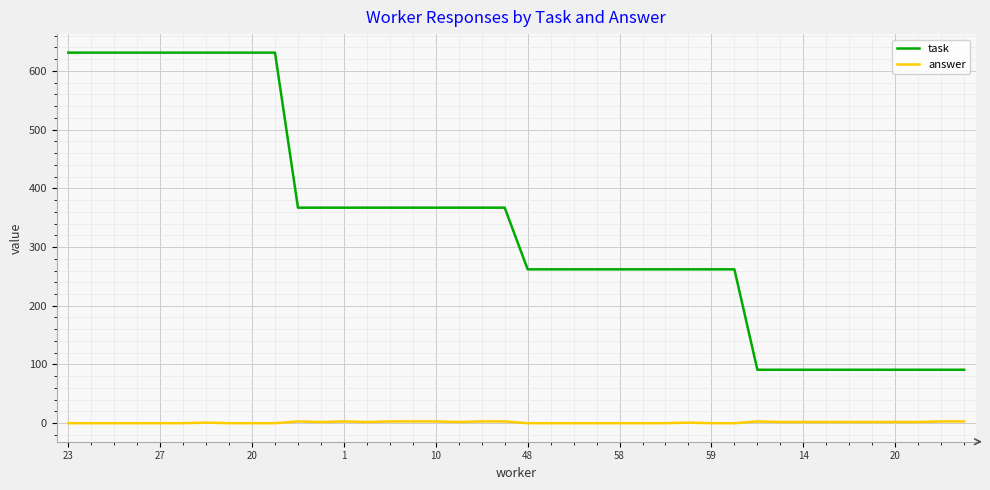

List the series in order of their overall mean, highest first.

task, answer